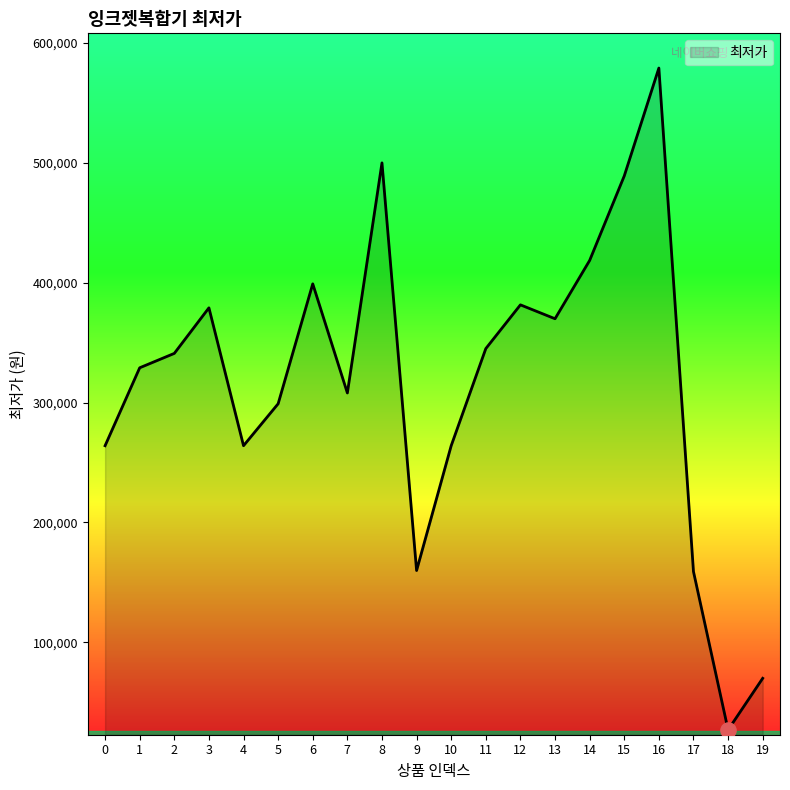

What is the change in value from 2 to 3?

+38000